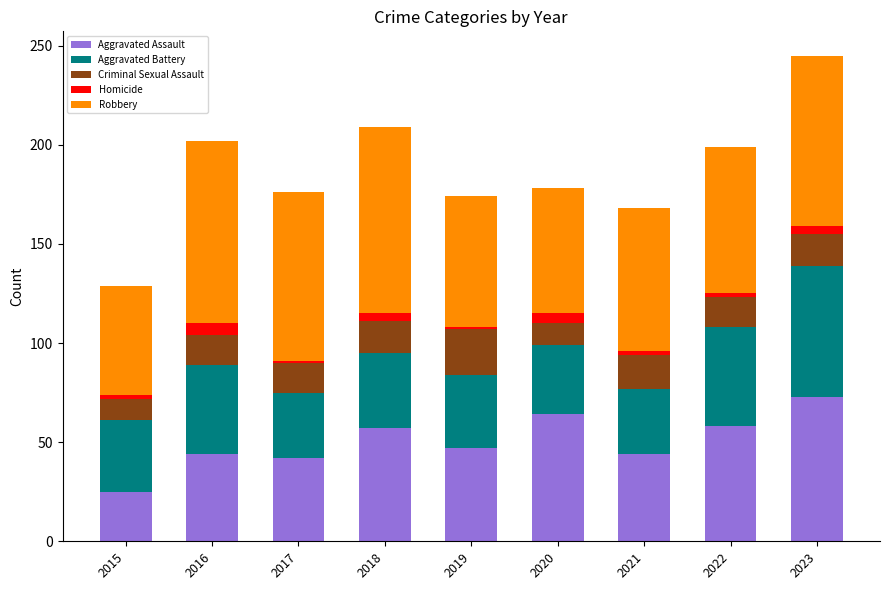

What is the sum of all Aggravated Assault values?

454